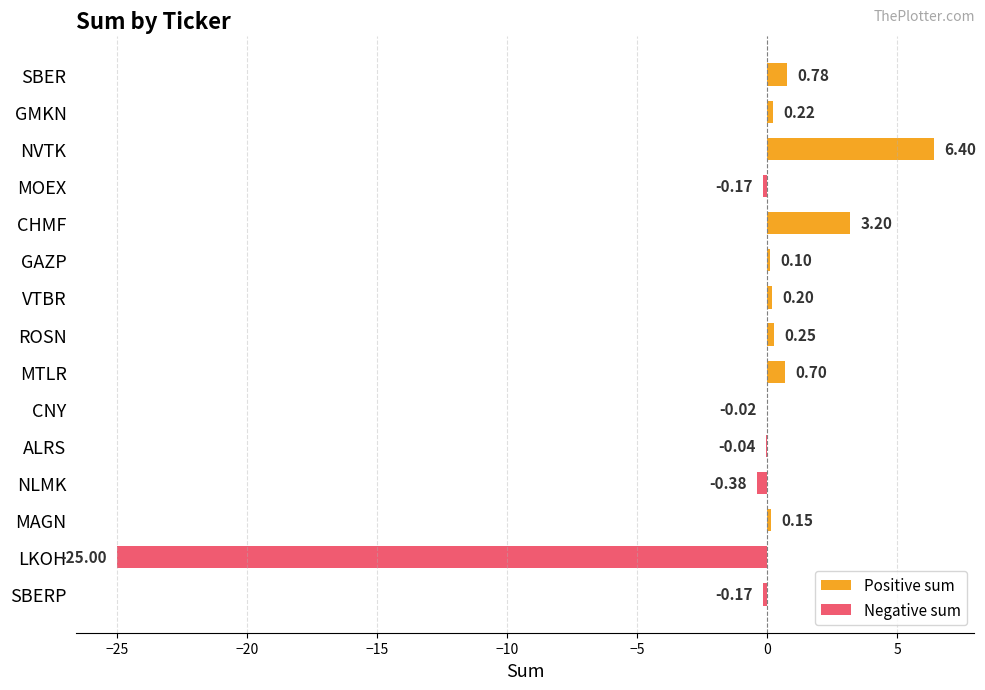

What is the sum of the values at NVTK and ROSN?

6.7